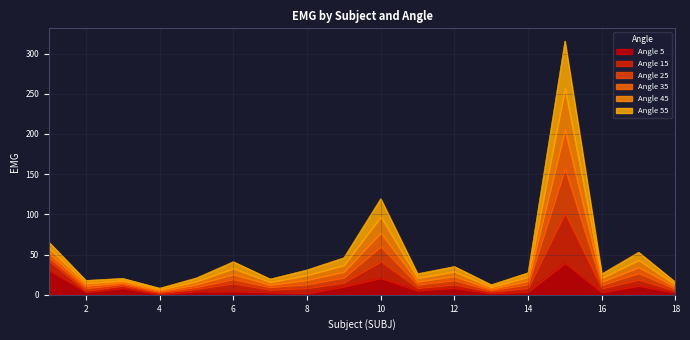

What are all the series names shown in the legend?

Angle 5, Angle 15, Angle 25, Angle 35, Angle 45, Angle 55